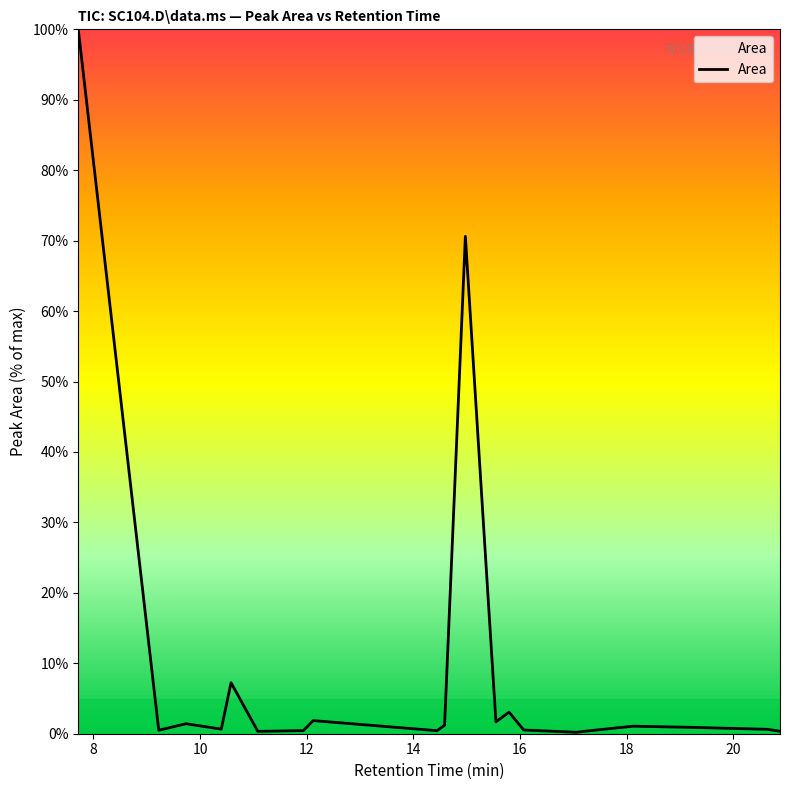

What is the difference between the maximum and minimum values?

99.8